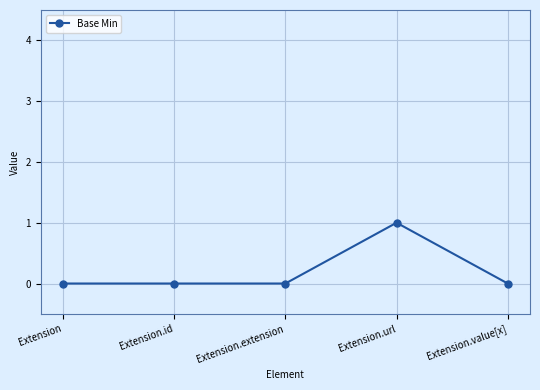

How many series are shown in this chart?

1